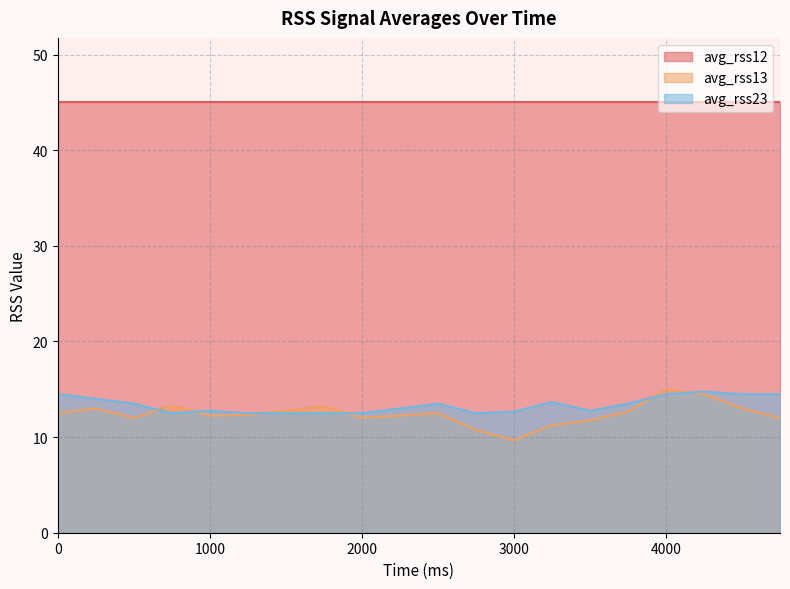

Count the avg_rss23 values in the range 12 to 14.

15